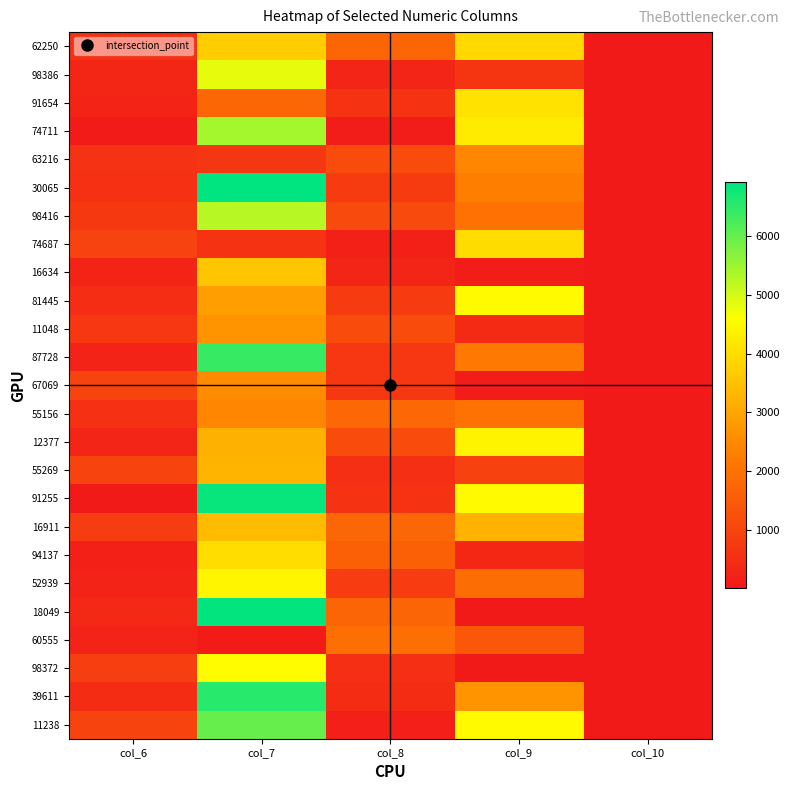

Which has a higher value, col_6 or col_9?

col_9